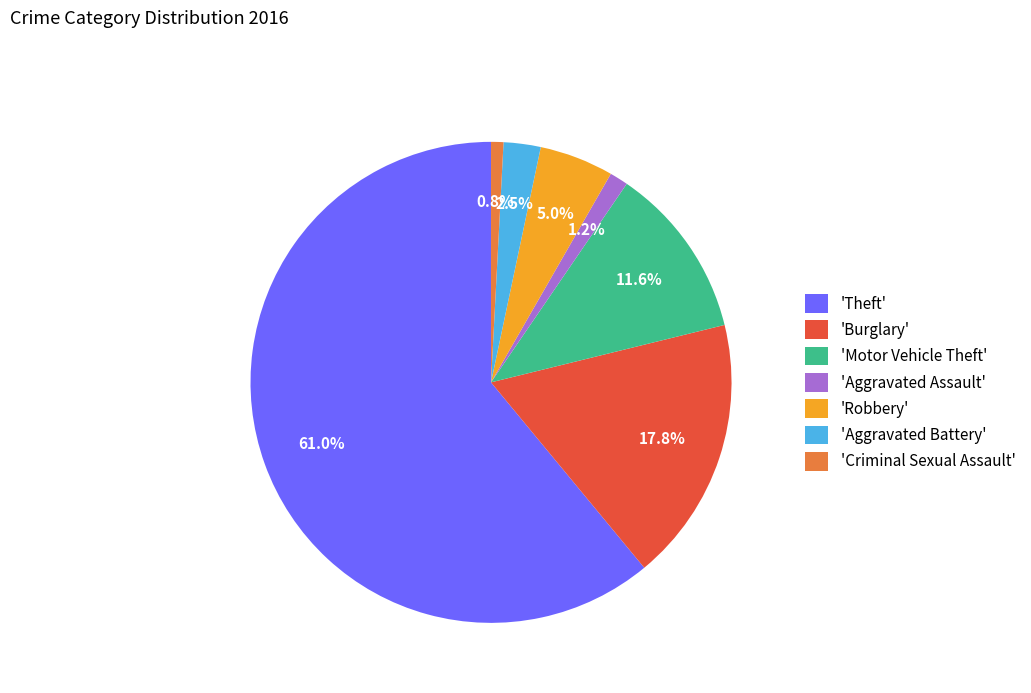

What percentage do 'Burglary' and 'Robbery' together represent?

22.8%